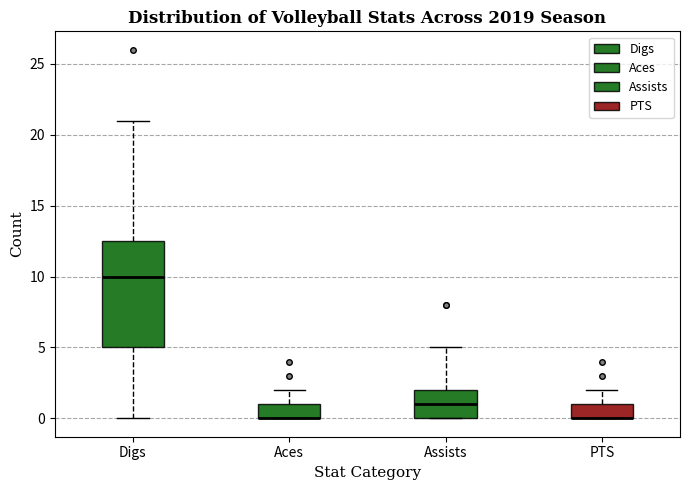

Where is the lower edge of the box for Digs on the y-axis? The values are not printed on the chart, so give them approximately, as read against the axis.

5.0